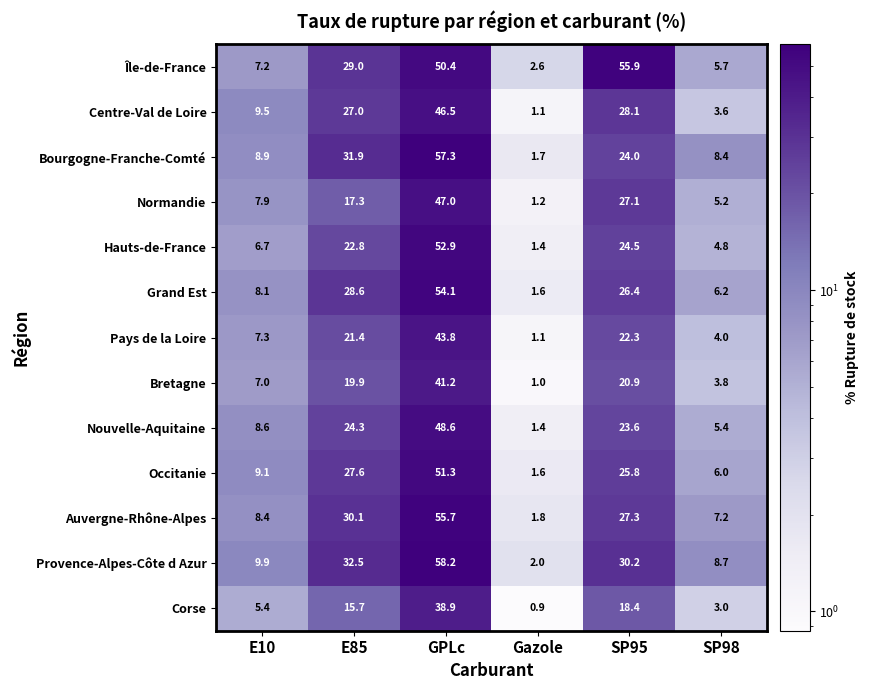

The Normandie series shows 17.5 at GPLc. True or false?

False